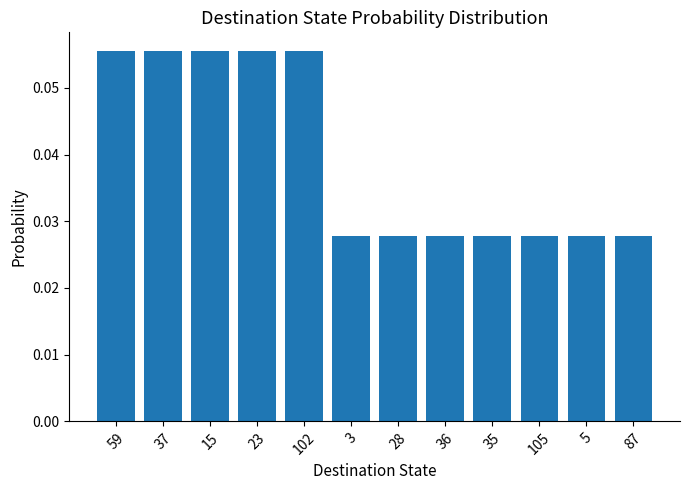

What is the label of the 10th bar from the left?

105